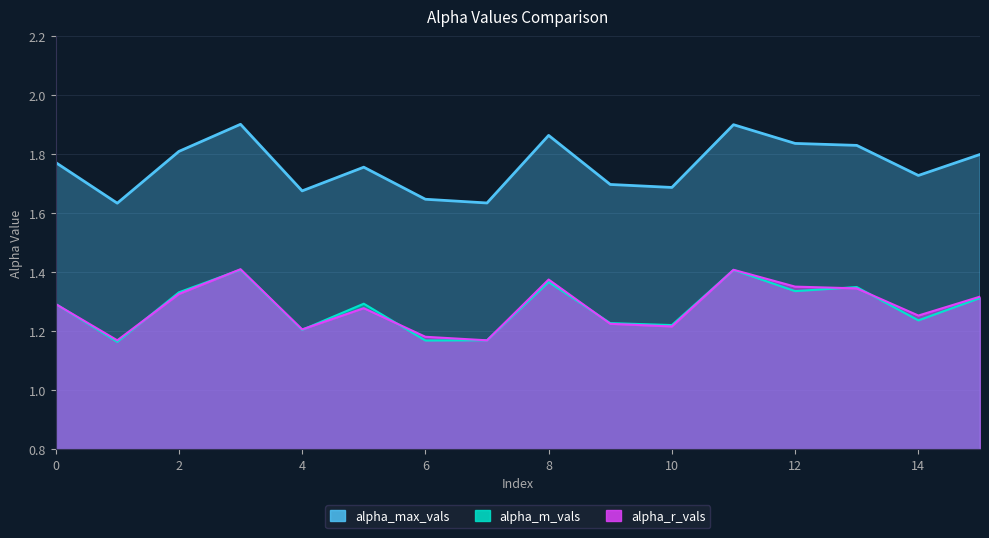

Between which two adjacent categories do alpha_r_vals and alpha_m_vals first intersect?

0 and 1